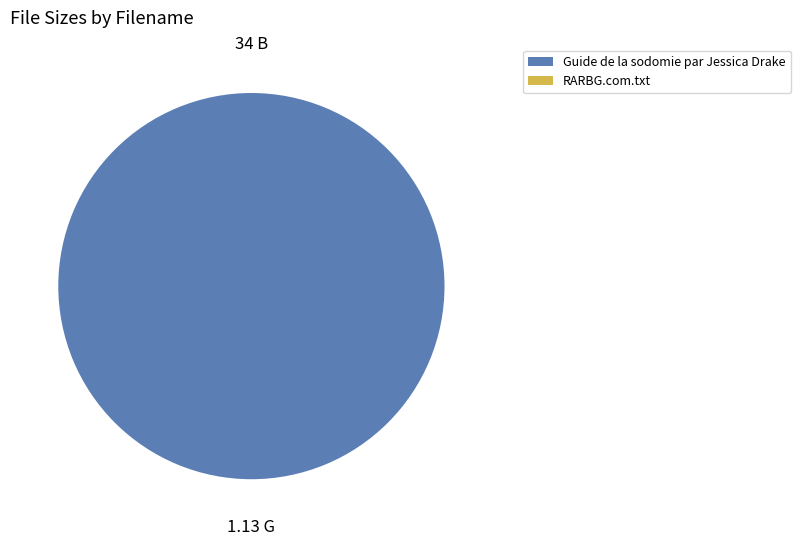

Combined, do Guide de la sodomie par Jessica Drake and RARBG.com.txt account for over 50%?

Yes